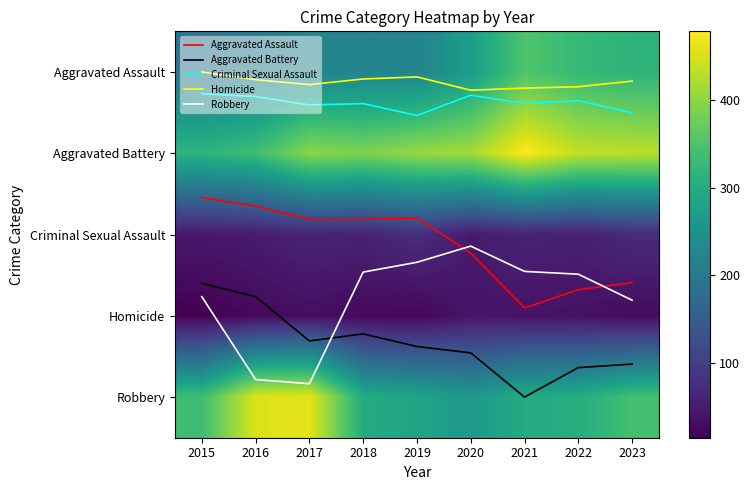

What value does the Aggravated Assault series have at 2018?

1.8